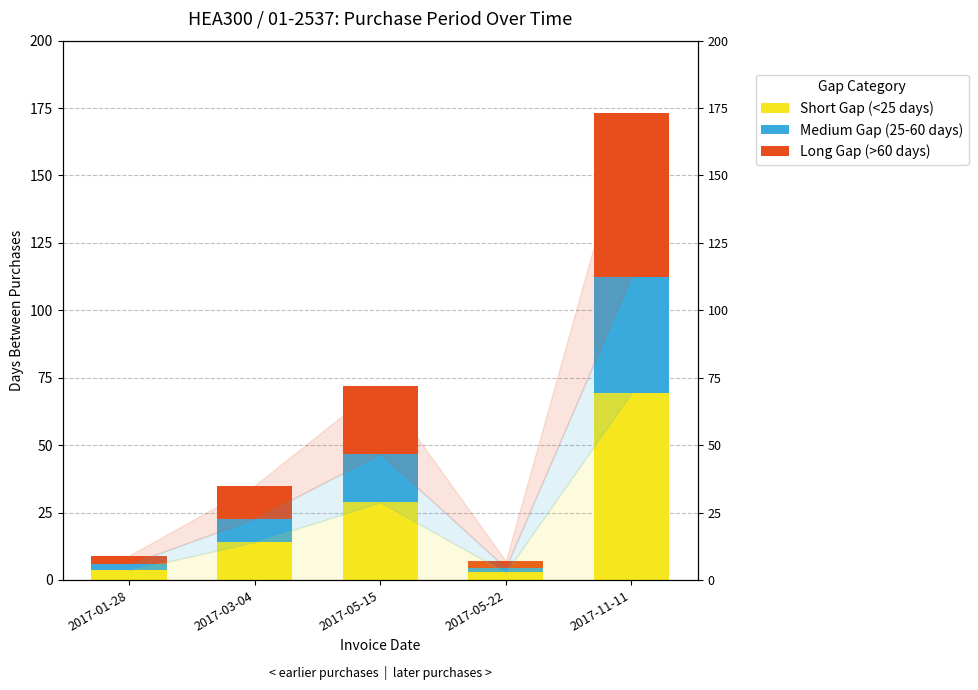

The value of Medium Gap (25-60 days) at 2017-05-15 is 25.0. True or false?

False